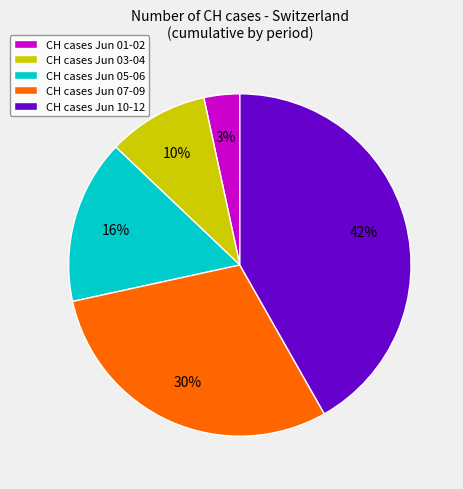

To the nearest percent, what percentage of the pie is CH cases Jun 10-12?

42%